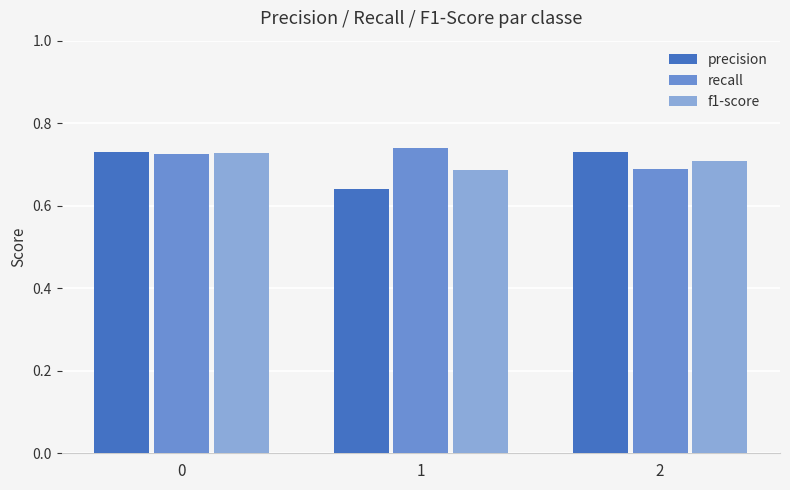

The value of f1-score at 2 is 1.1. True or false?

False